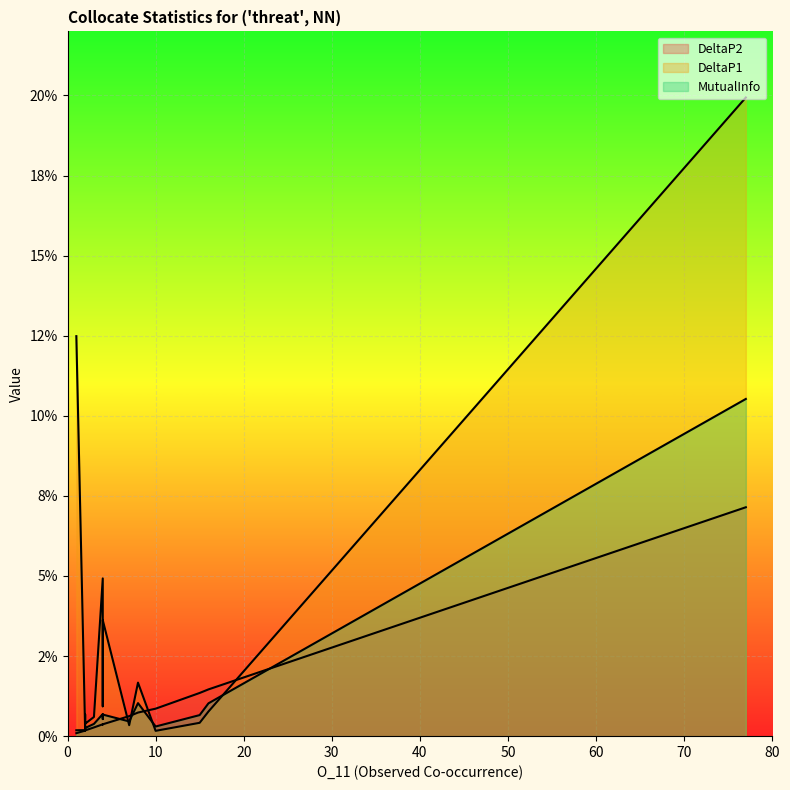

At which category does the chart reach its peak across all series?

77